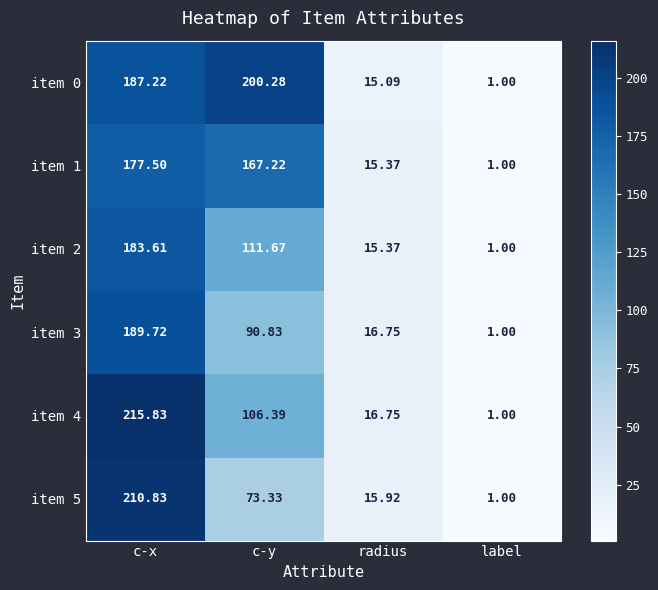

Rank the series by their maximum value, from highest to lowest.

item 4, item 5, item 0, item 3, item 2, item 1